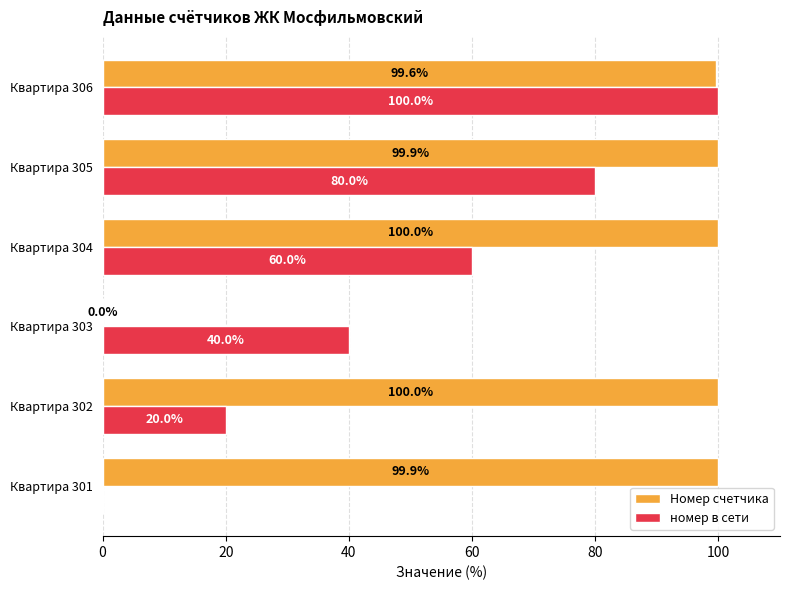

How many data points in Номер счетчика are above 99?

5